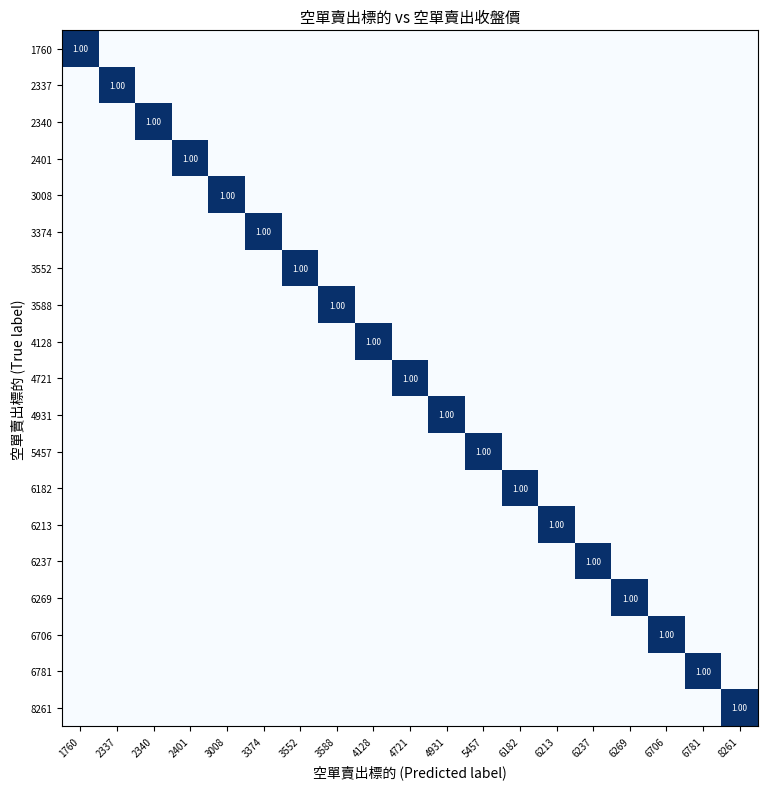

At how many categories does at least one series exceed 0?

19